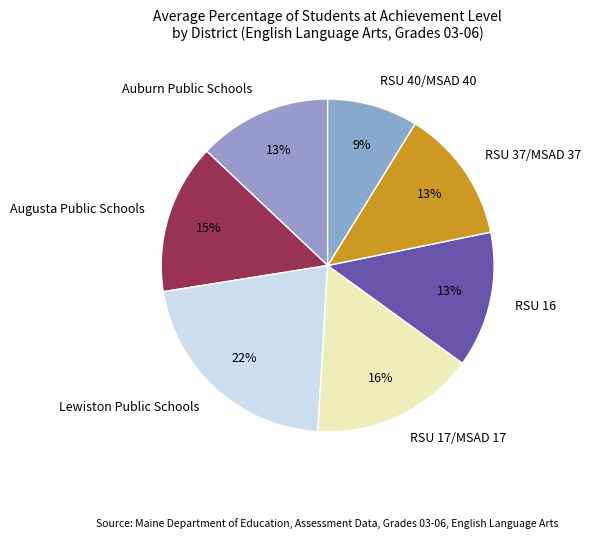

To the nearest percent, what portion does Lewiston Public Schools represent?

22%